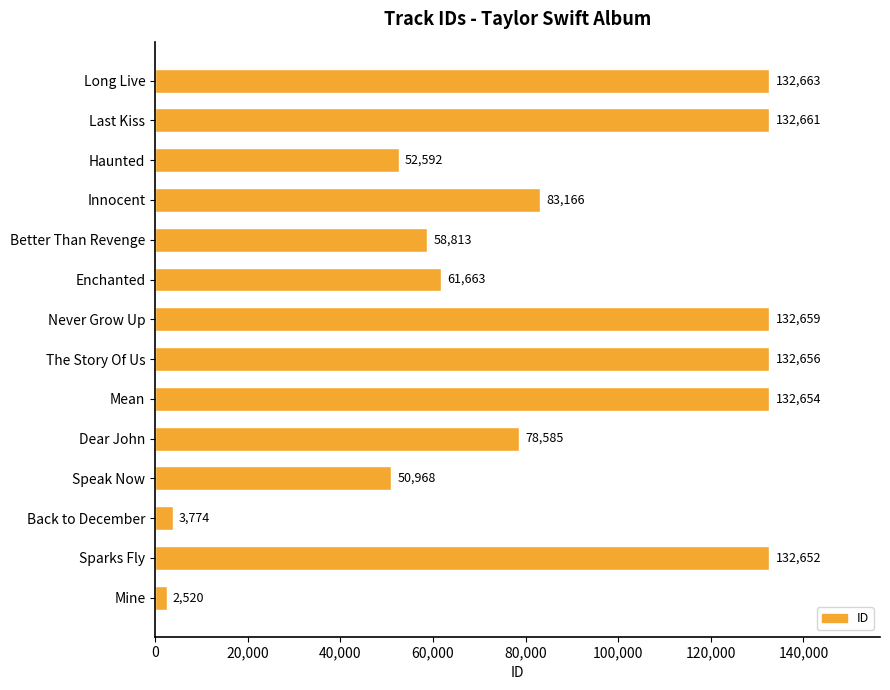

Rank the categories by value from lowest to highest.

Mine, Back to December, Speak Now, Haunted, Better Than Revenge, Enchanted, Dear John, Innocent, Sparks Fly, Mean, The Story Of Us, Never Grow Up, Last Kiss, Long Live